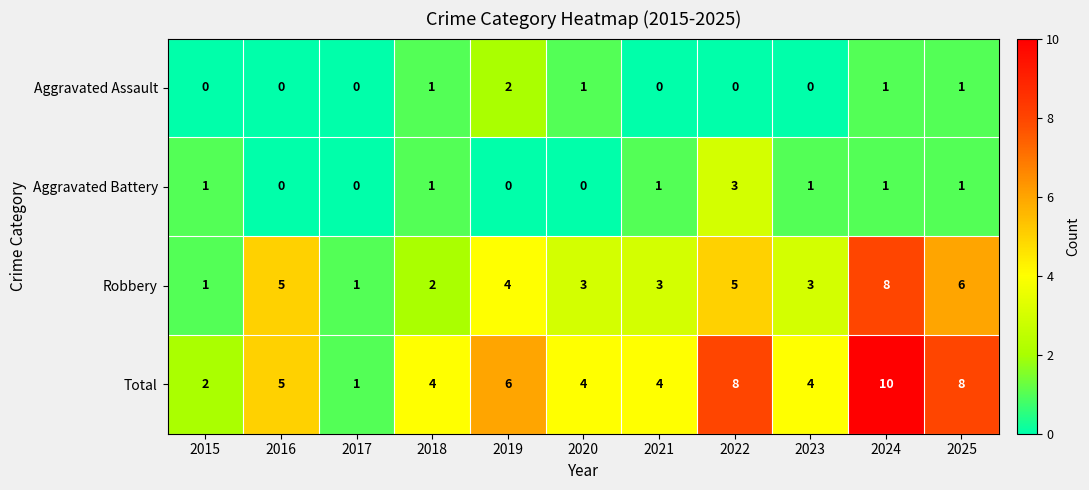

What is the spread (max minus min) of values at 2022?

8